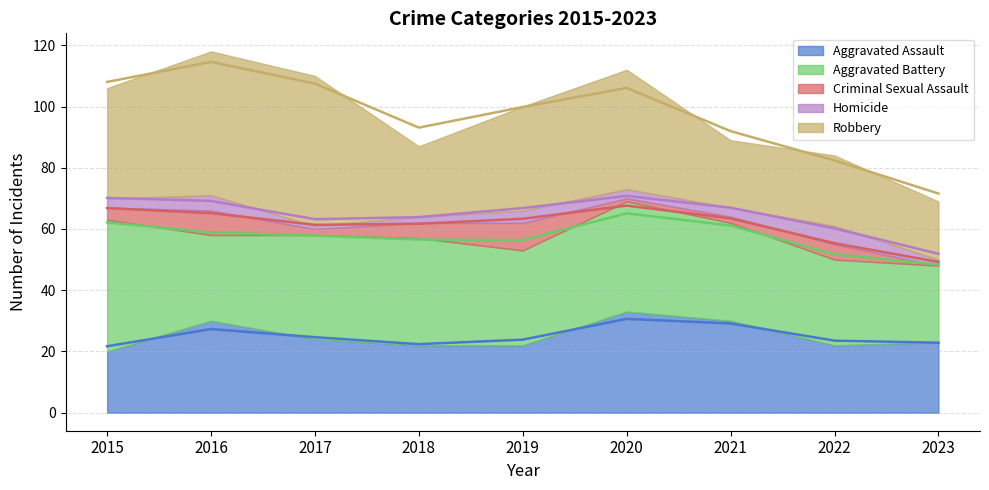

Between 2019 and 2017, which is larger?

2017